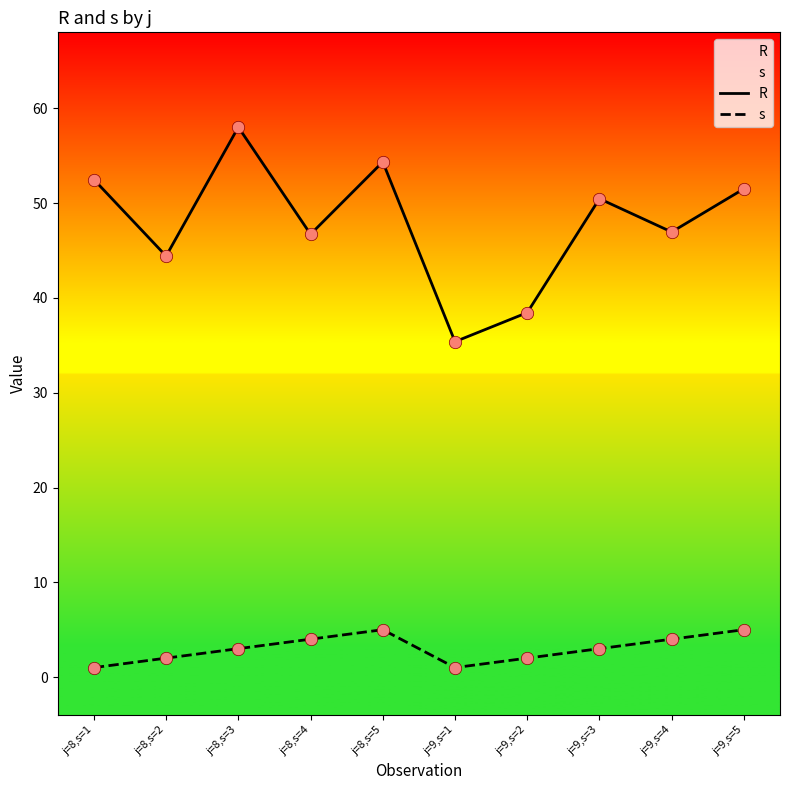

Which series has the largest total across all categories?

R